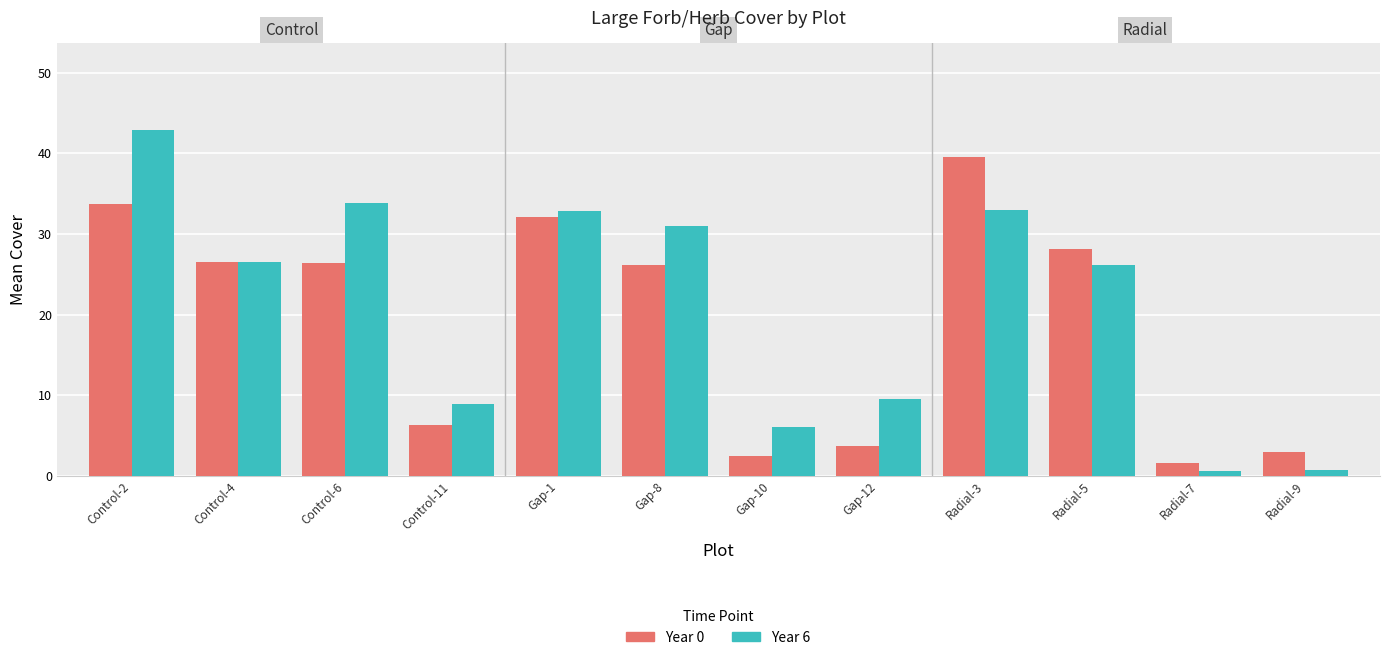

What is the approximate value of Year 0 at Radial-3?

39.5